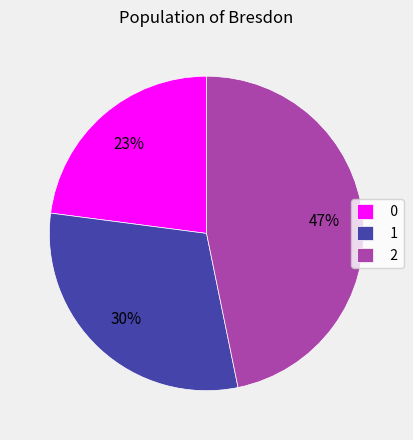

What percentage is the 0 slice, to the nearest percent?

23%